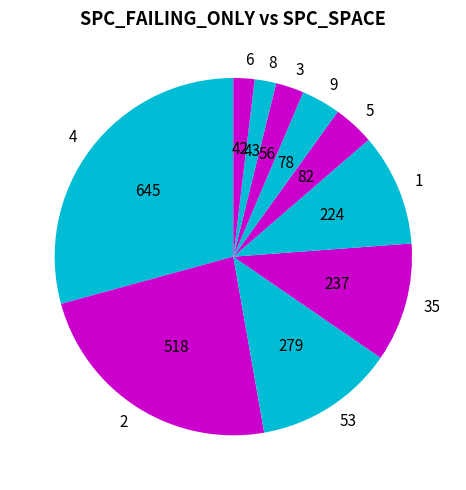

Which has a higher value, 1 or 4?

4